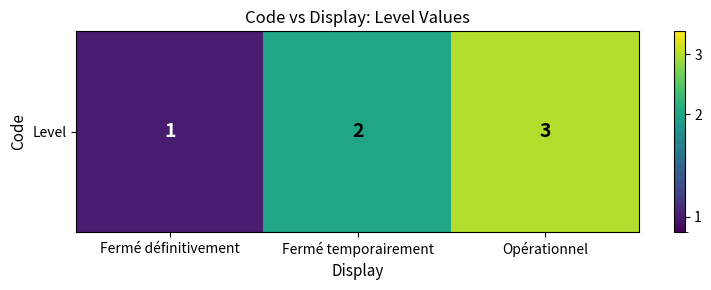

List the labels in order of value, largest first.

Opérationnel, Fermé temporairement, Fermé définitivement